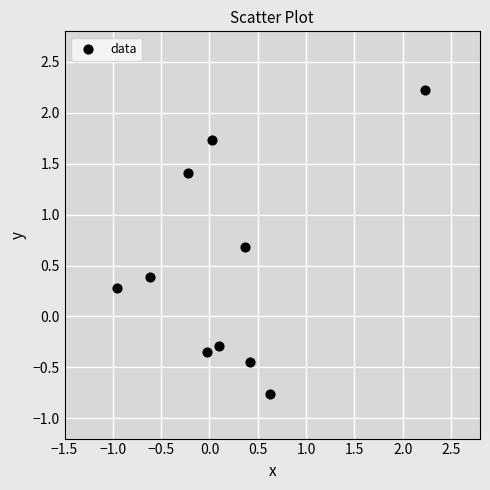

What is the average Y value?

0.5